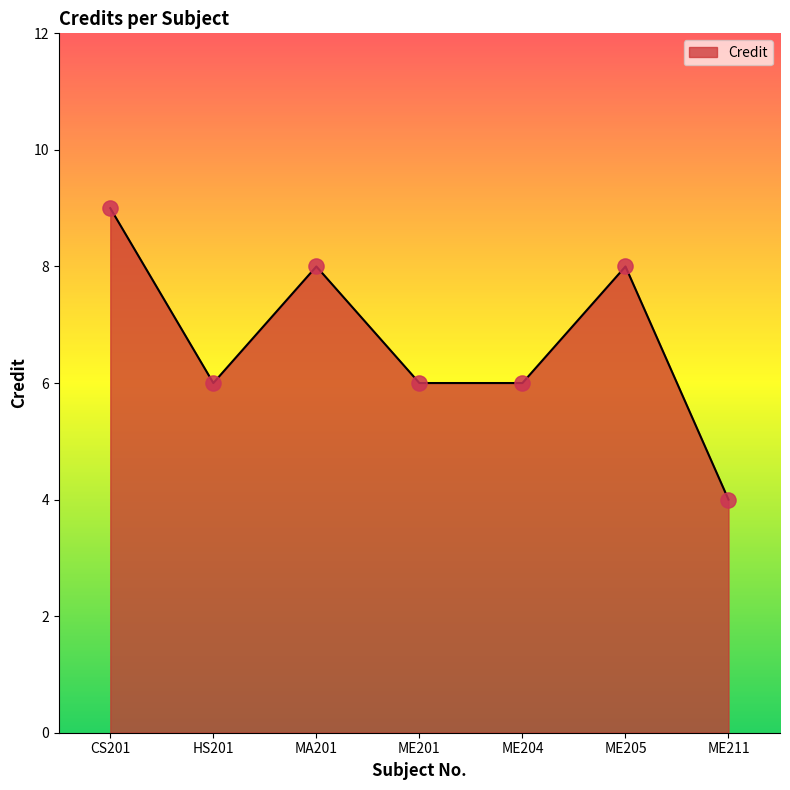

Which has a higher value, ME205 or ME204?

ME205